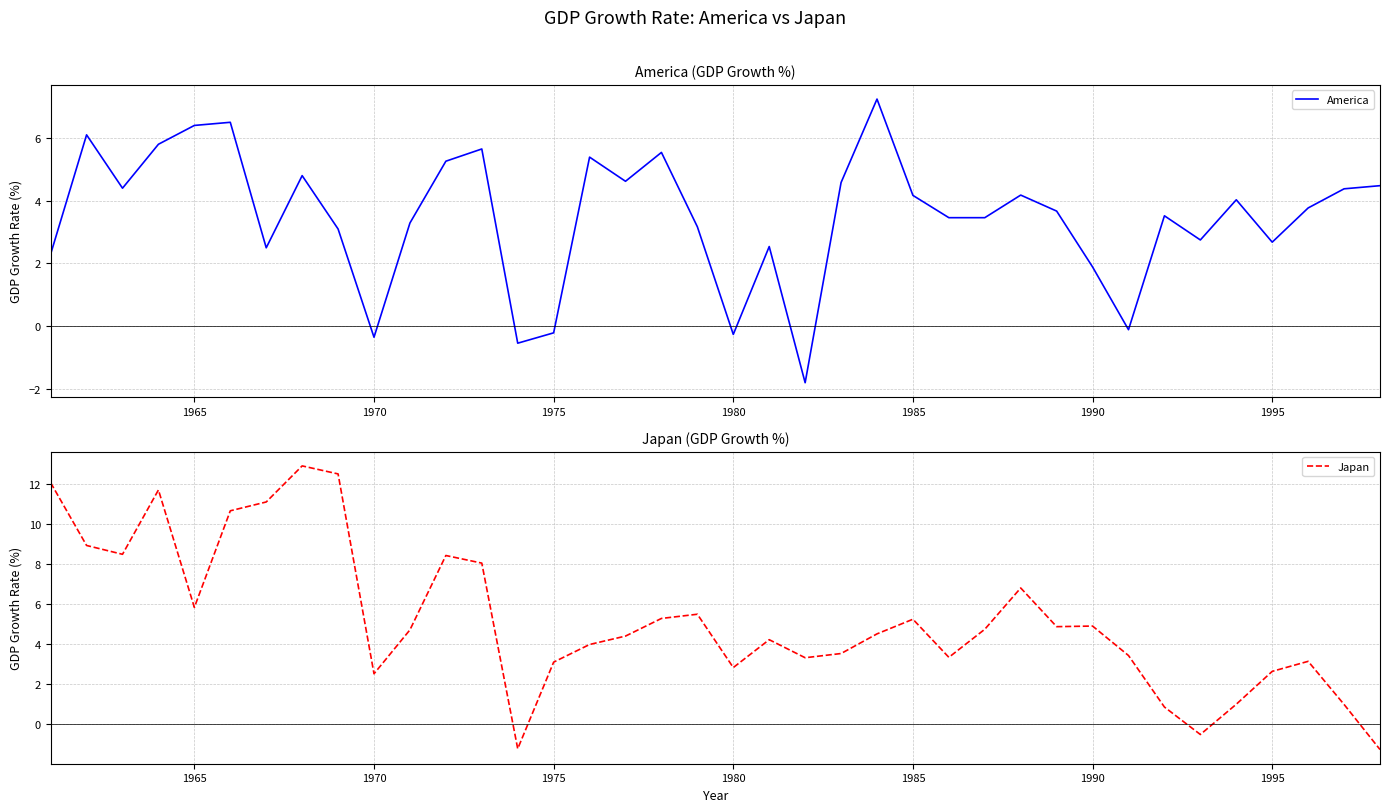

What is the lowest value of the America series?

-1.8